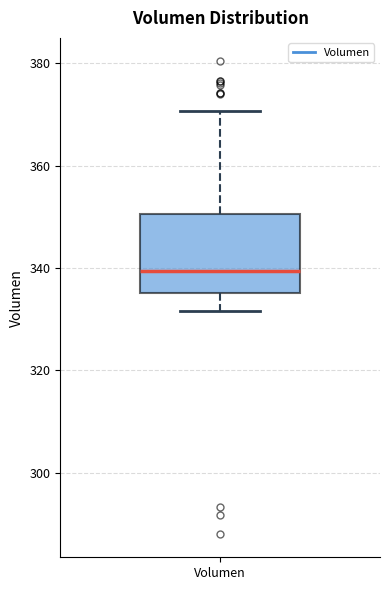

Where does the lower whisker of the box for Volumen end on the y-axis? The values are not printed on the chart, so give them approximately, as read against the axis.

332